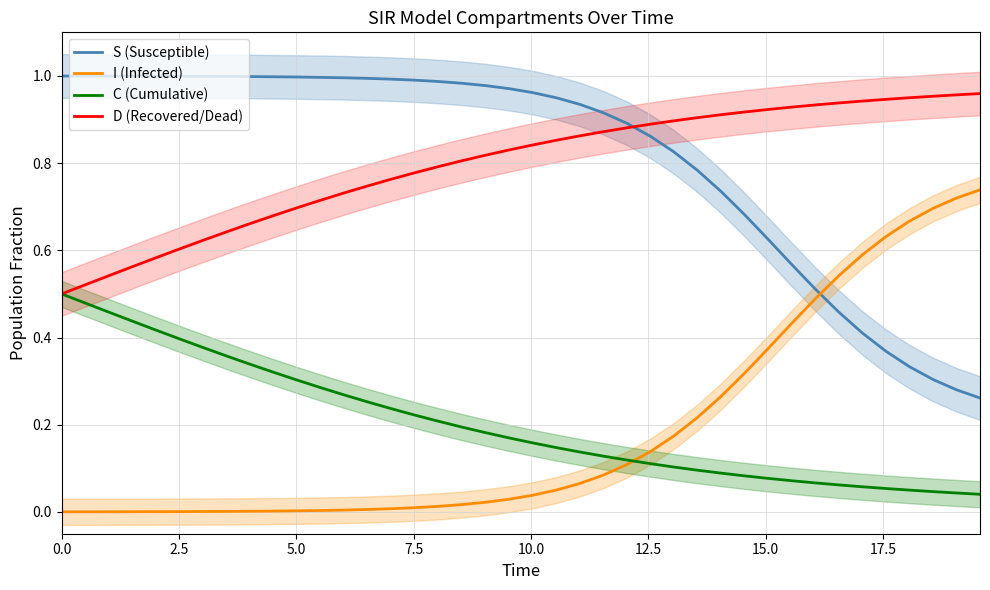

What are all the series names shown in the legend?

S (Susceptible), I (Infected), C (Cumulative), D (Recovered/Dead)